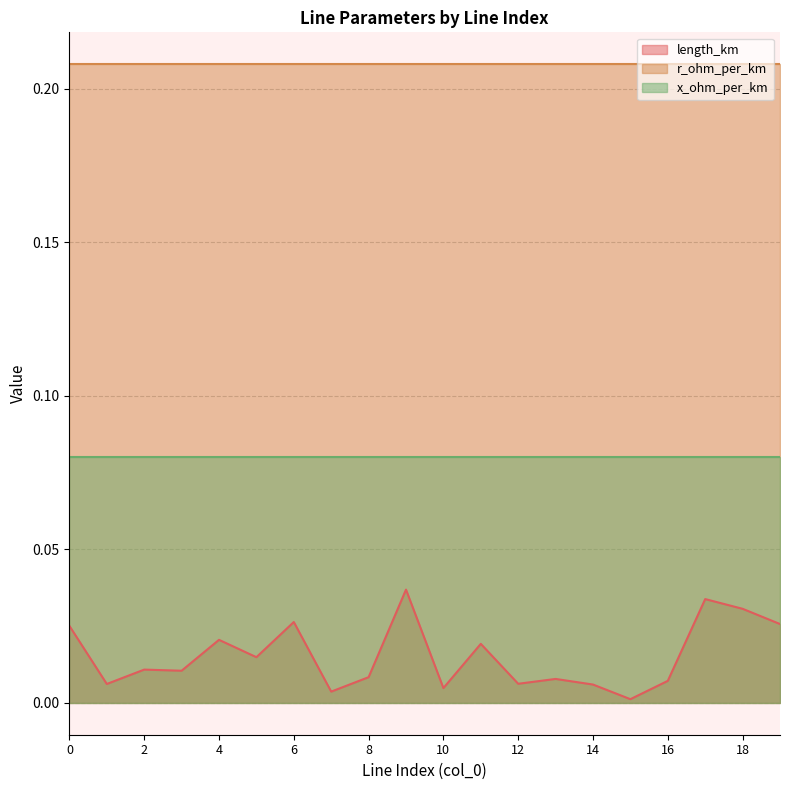

Rank the categories by x_ohm_per_km value from lowest to highest.

0, 1, 2, 3, 4, 5, 6, 7, 8, 9, 10, 11, 12, 13, 14, 15, 16, 17, 18, 19